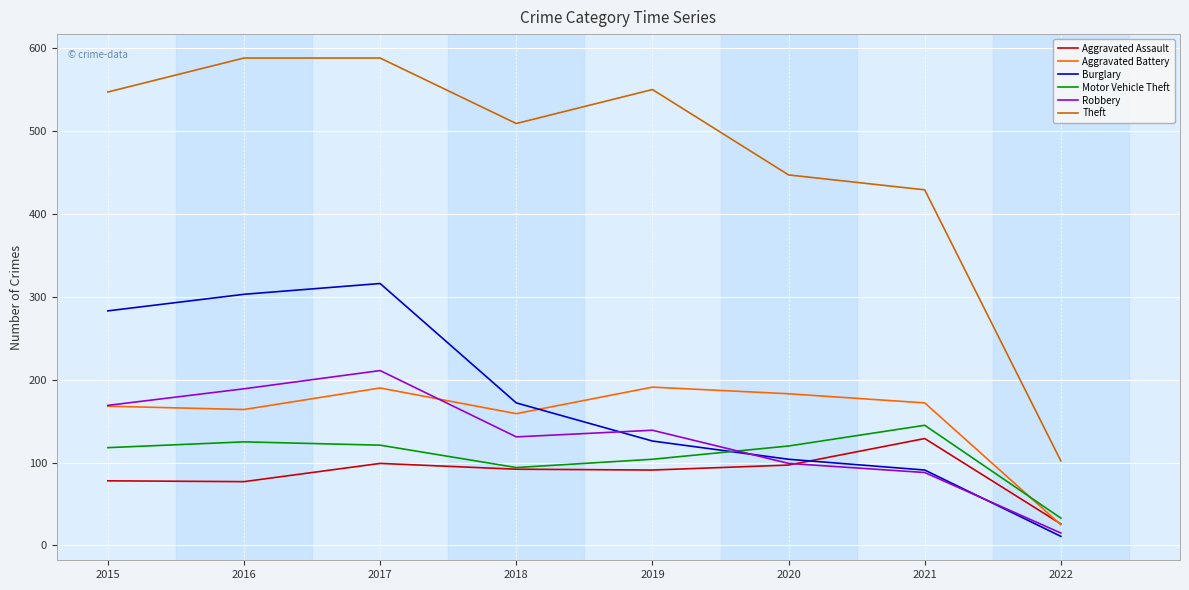

At which category does Aggravated Battery reach its first local peak?

2017